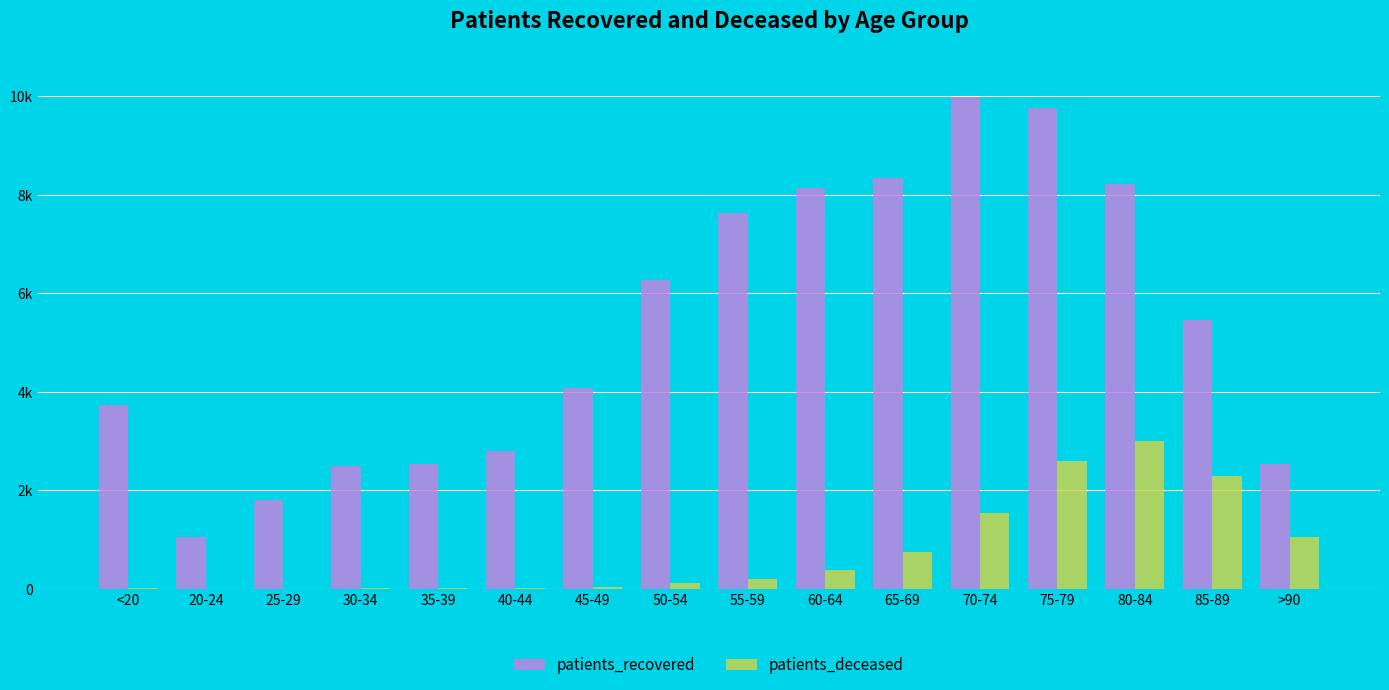

The value of patients_recovered at 60-64 is 13356. True or false?

False